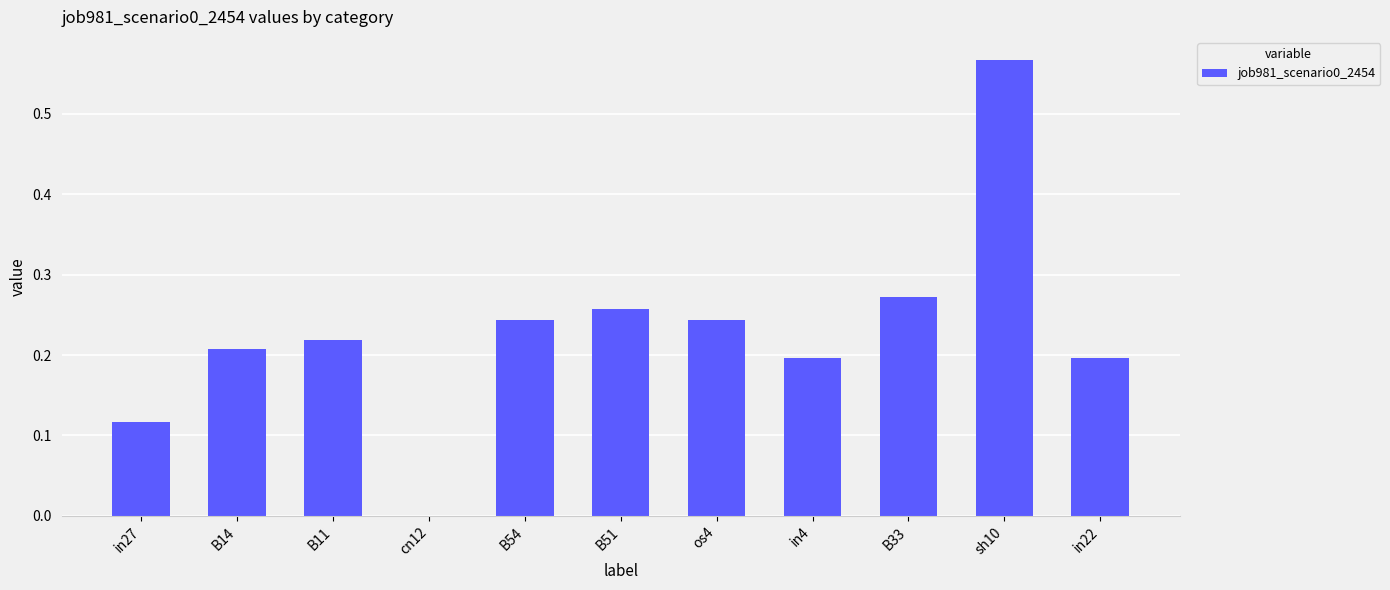

Between sh10 and os4, which is larger?

sh10